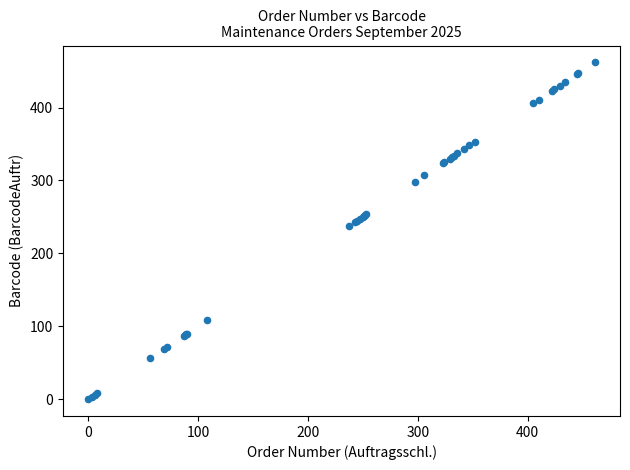

What Y value in the scatter plot is closest to 231?

237